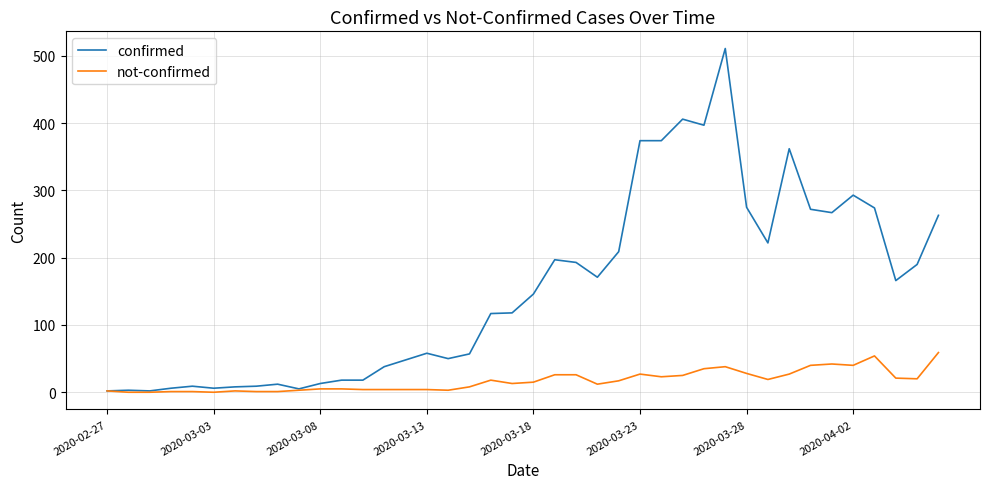

What is the greatest value displayed?

511